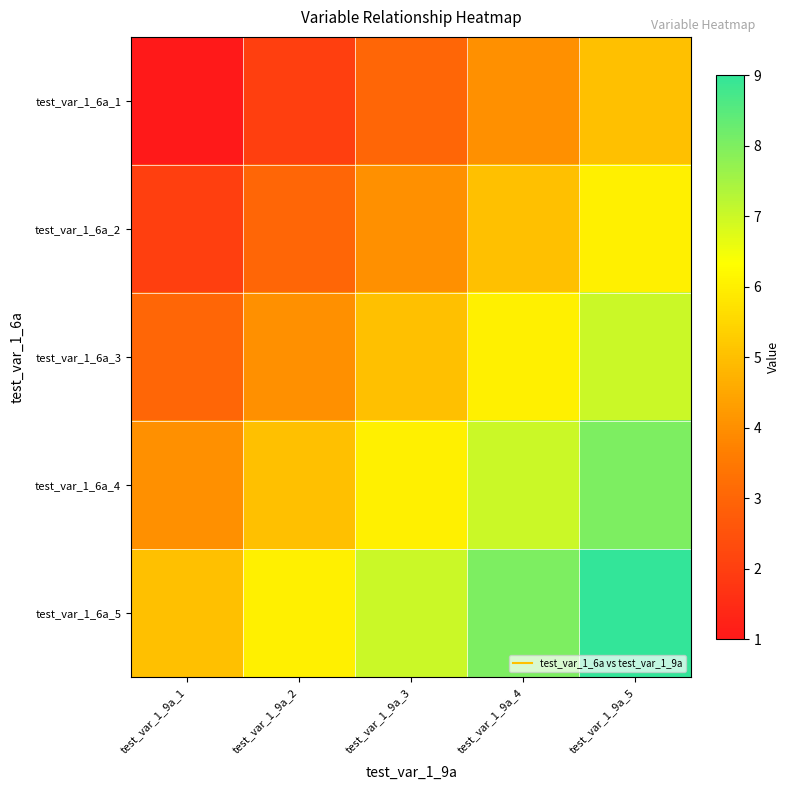

At which category does the chart reach its minimum across all series?

test_var_1_9a_1